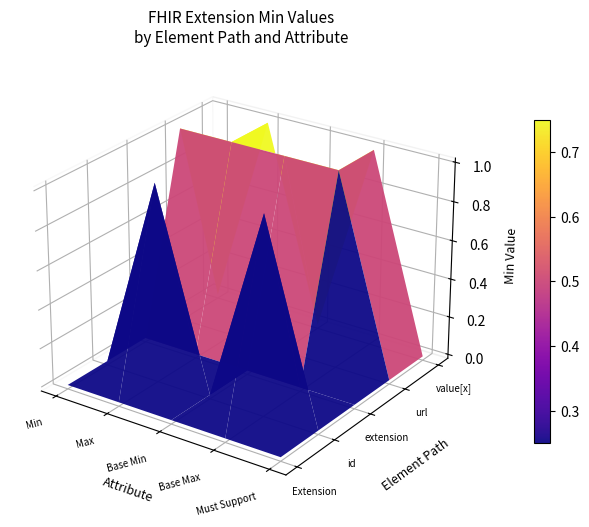

What is the total value across all series at 3?

1